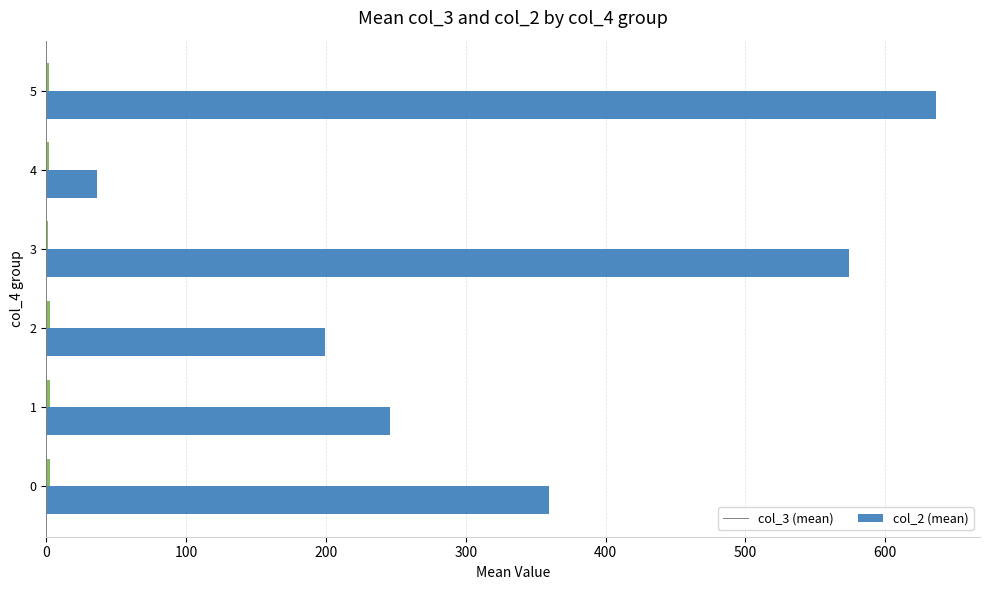

What is the maximum value shown in the chart?

636.0